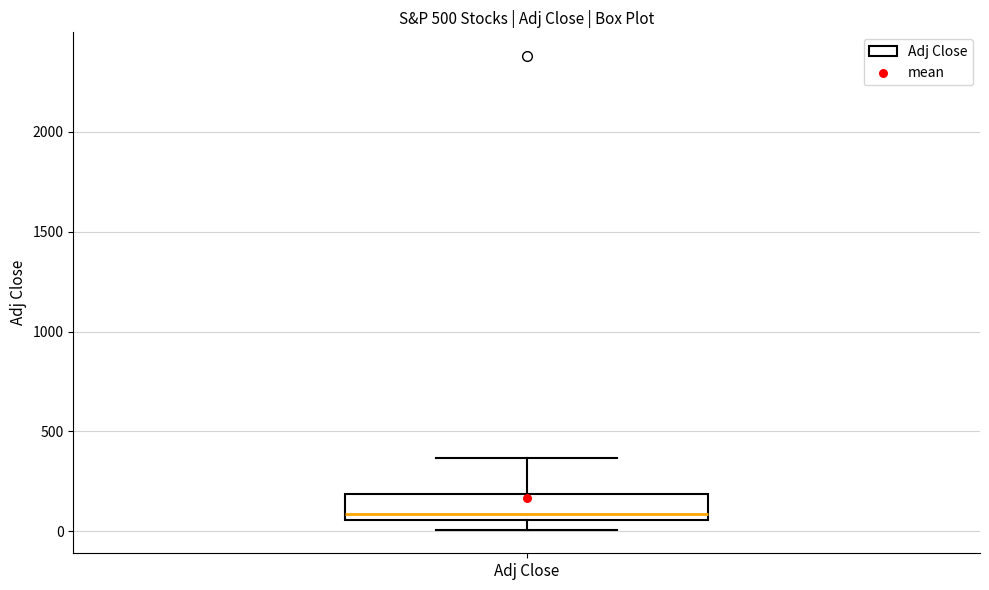

Read this box plot against the y-axis: the position of the median line, the range covered by the box, and the ends of both whiskers. The values are not printed on the chart, so give them approximately, as read against the axis.

median 100, box 50 to 200, whiskers 0 to 350